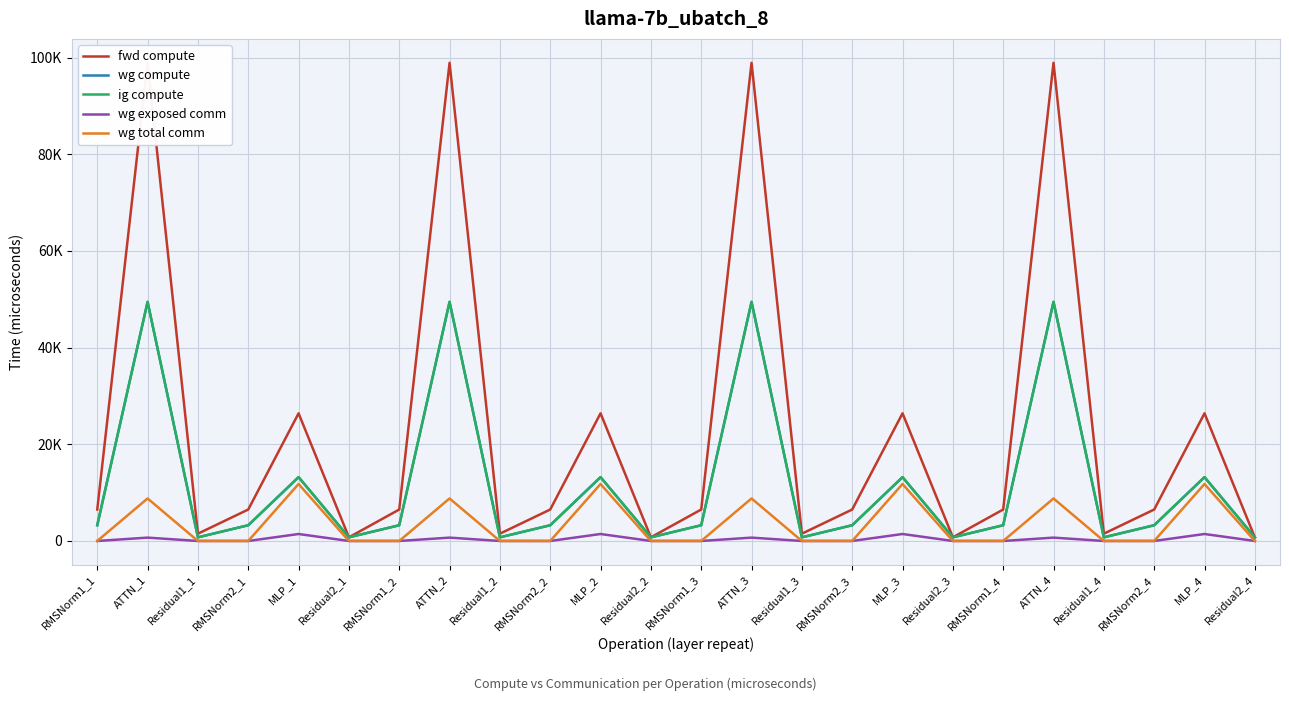

Rank the series at Residual2_4 from lowest to highest value.

wg exposed comm, wg total comm, fwd compute, wg compute, ig compute